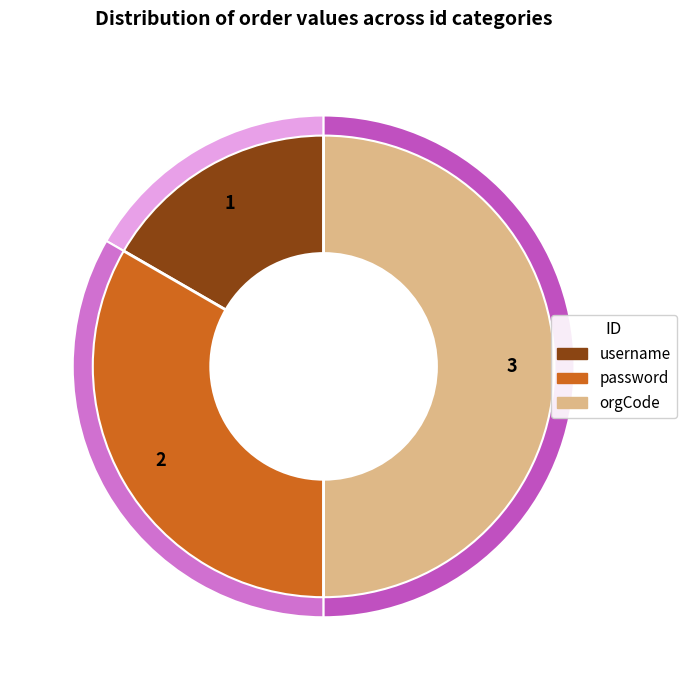

What percentage is NOT represented by password?

66.7%